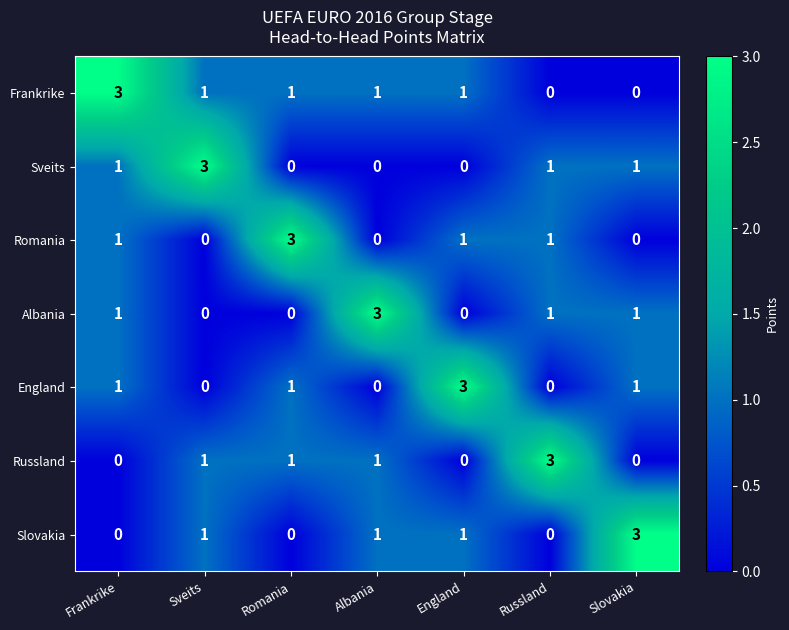

At which category is the sum across all series the highest?

Frankrike